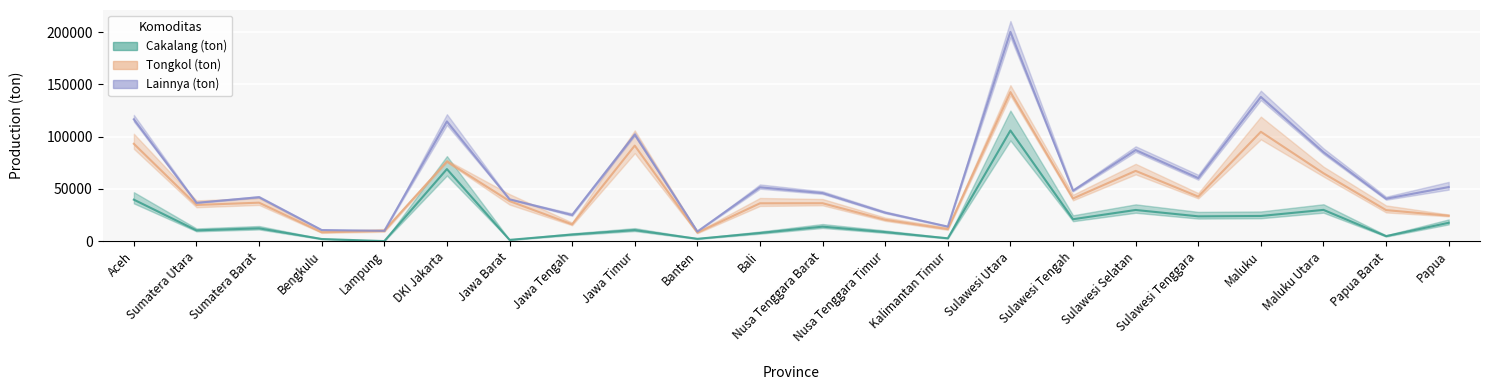

What is the minimum value for Cakalang (ton)?

86